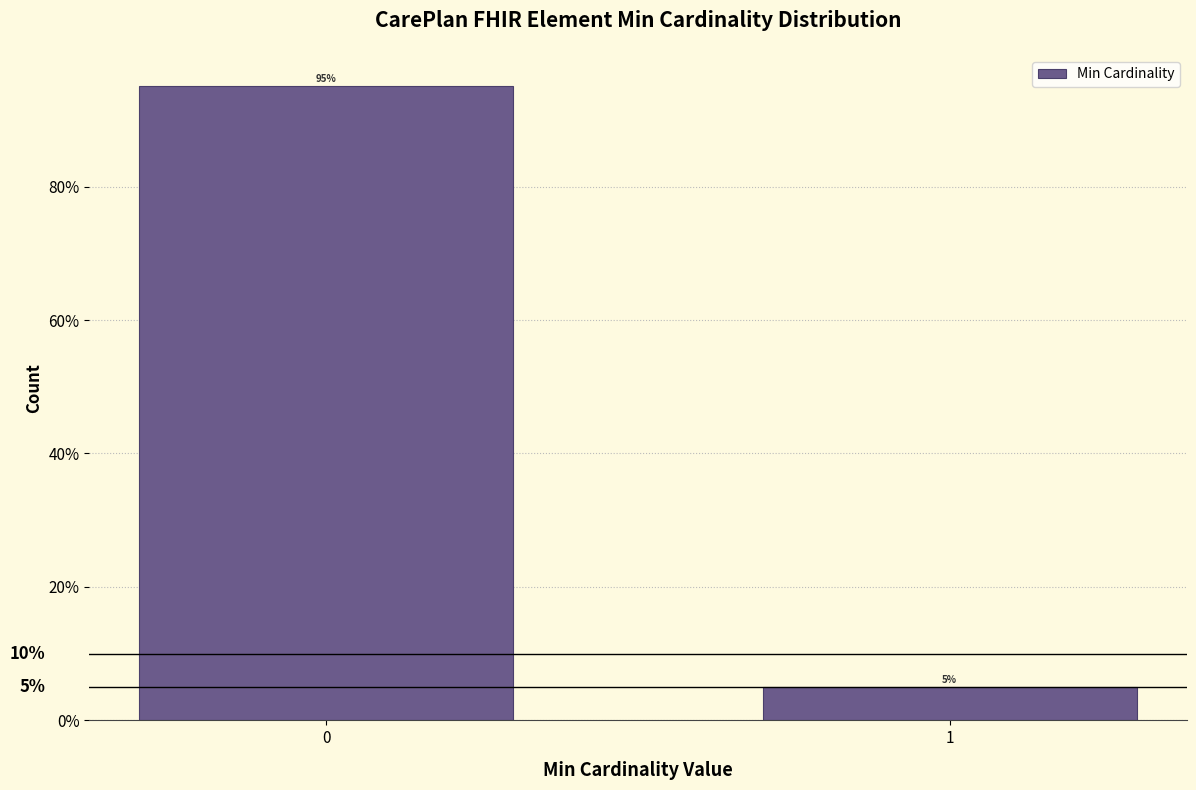

Reading left to right, what are all the values shown in this chart?

95	5